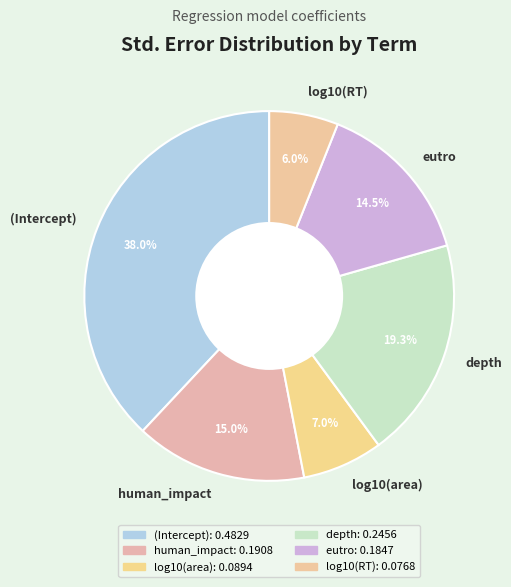

Count the number of slices in the pie.

6